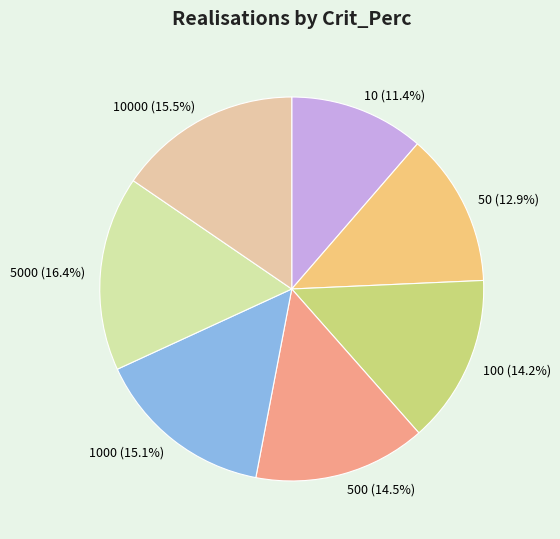

What is the smallest slice in the pie chart?

10